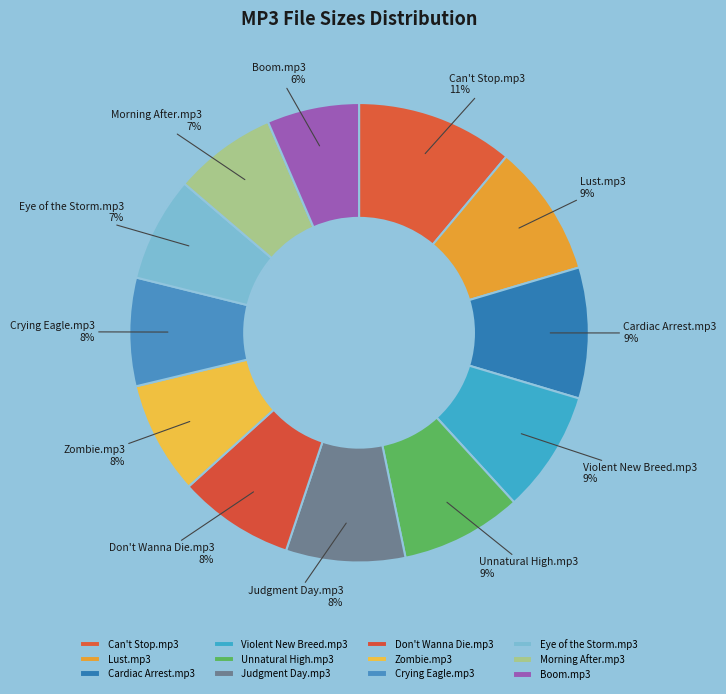

Which category has the smallest portion of the pie?

Boom.mp3